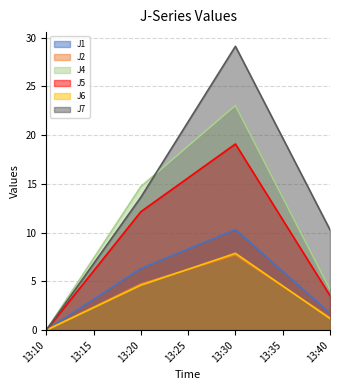

Which series has the largest total across all categories?

J7